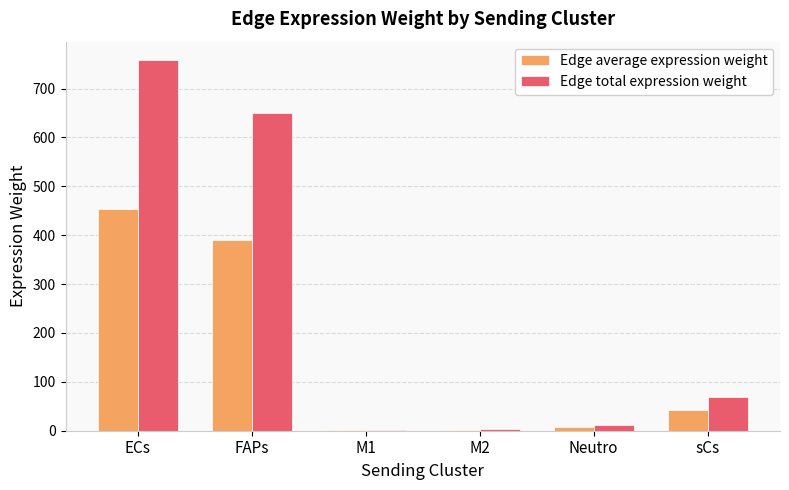

What is the sum of all Edge total expression weight values?

1494.5